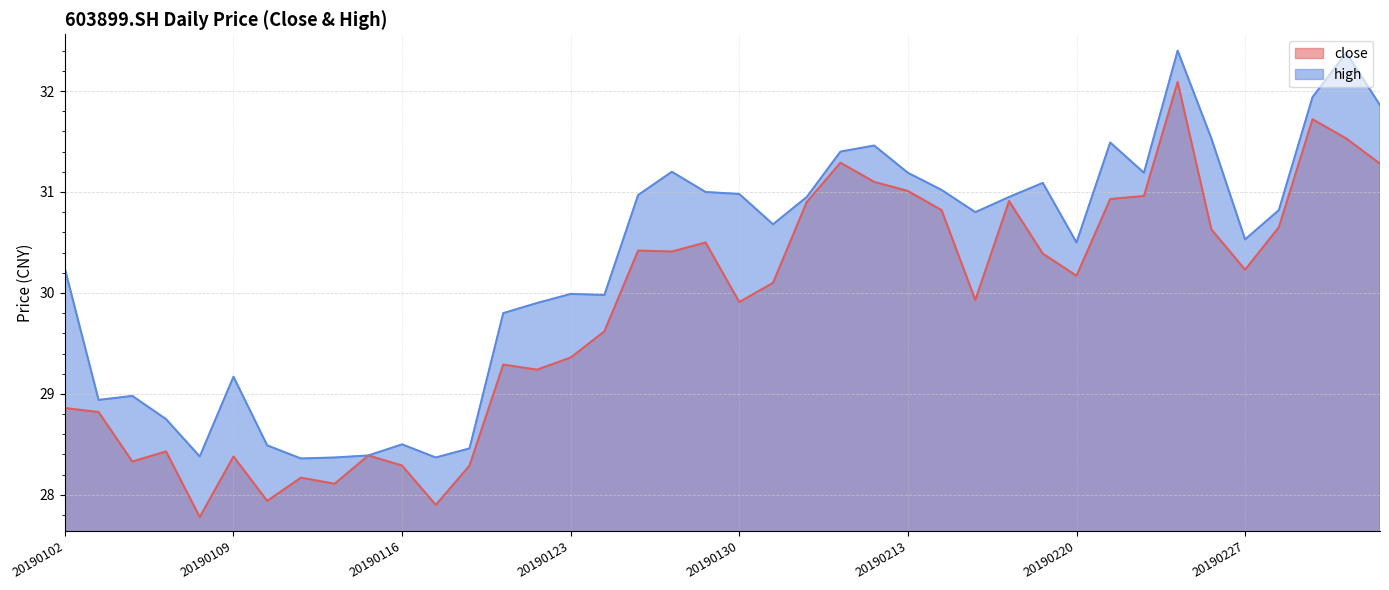

Rank the categories by high value from lowest to highest.

20190111, 20190114, 20190117, 20190108, 20190115, 20190118, 20190110, 20190116, 20190107, 20190103, 20190104, 20190109, 20190121, 20190122, 20190124, 20190123, 20190102, 20190220, 20190227, 20190131, 20190215, 20190228, 20190201, 20190218, 20190125, 20190130, 20190129, 20190214, 20190219, 20190213, 20190222, 20190128, 20190211, 20190212, 20190221, 20190226, 20190305, 20190301, 20190304, 20190225